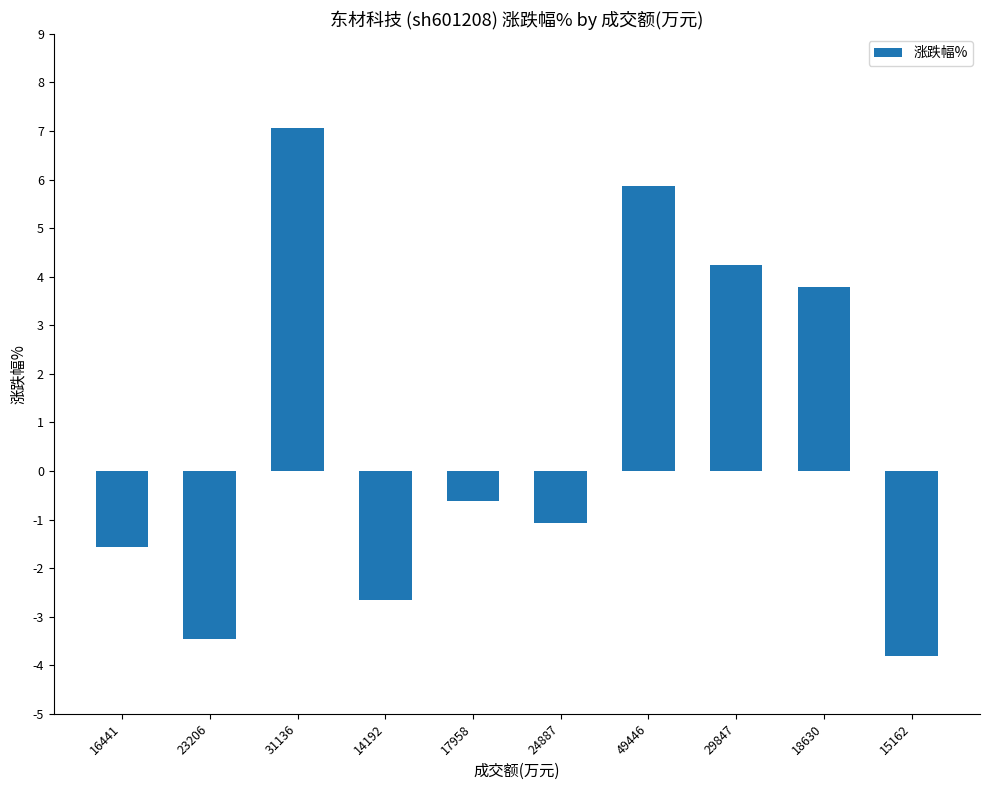

Which category has the lowest value across all series?

15162